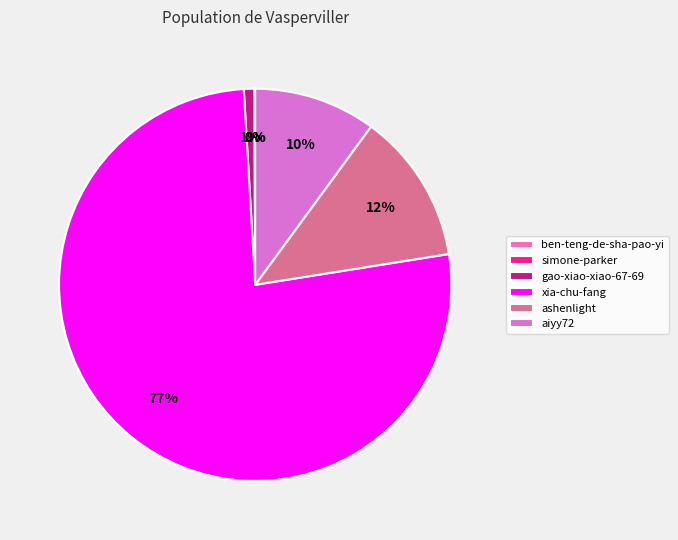

Which category has the biggest portion of the pie?

xia-chu-fang